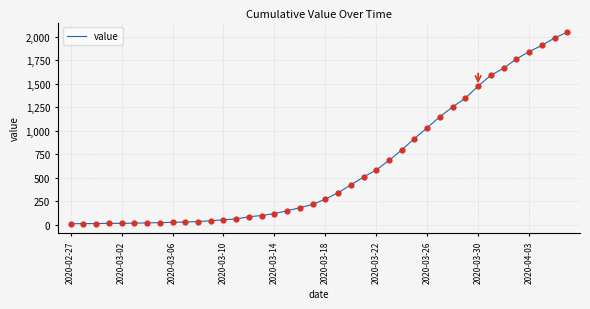

What is the maximum value shown in the chart?

2048